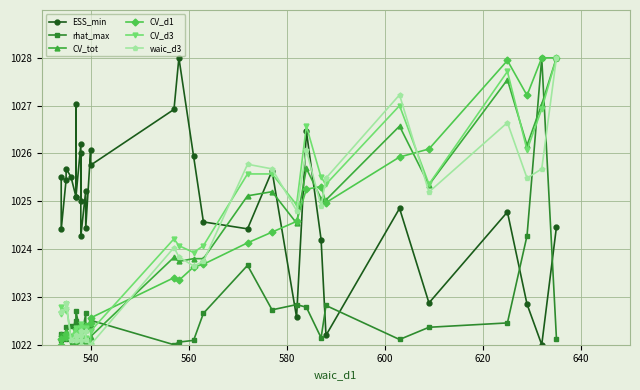

How many data points in ESS_min are above 1025?

18